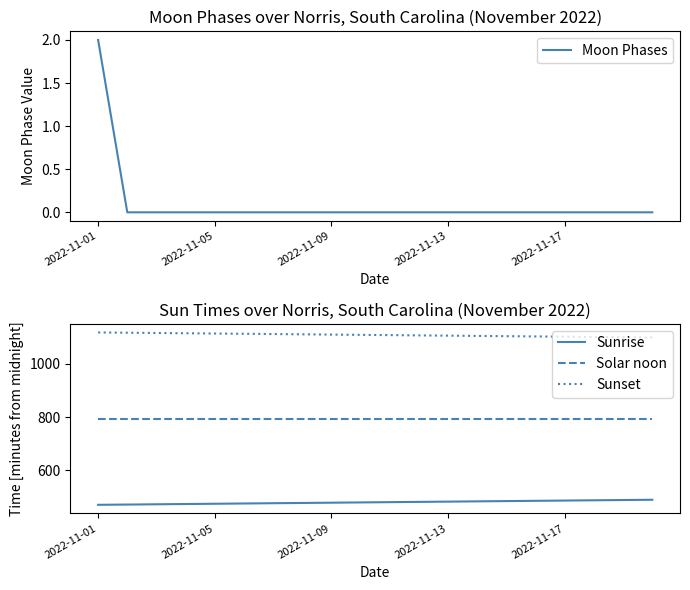

True or false: Sunset and Solar noon intersect in this chart.

False